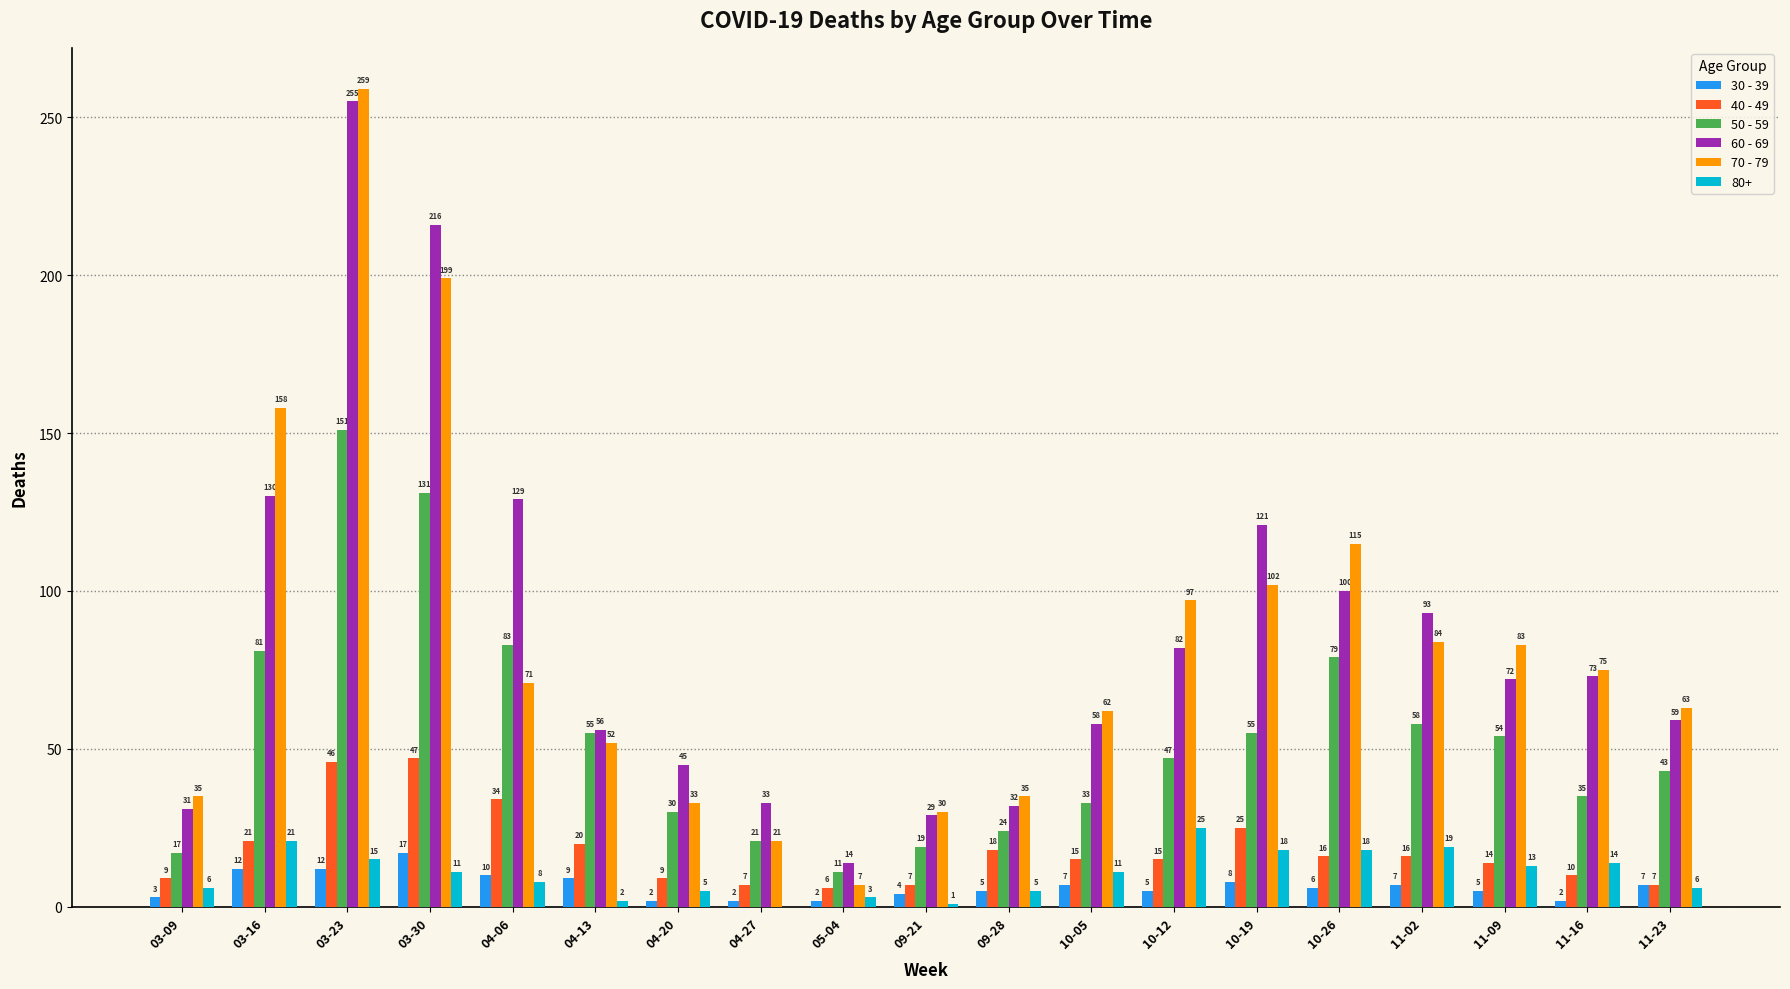

Which series has the widest spread of values?

70 - 79